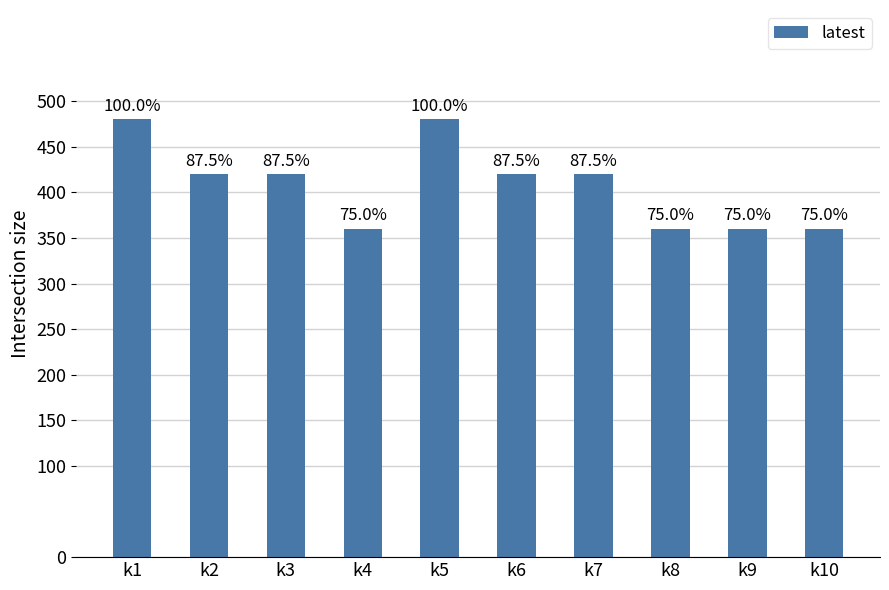

The chart shows a value of 557 at k2. True or false?

False